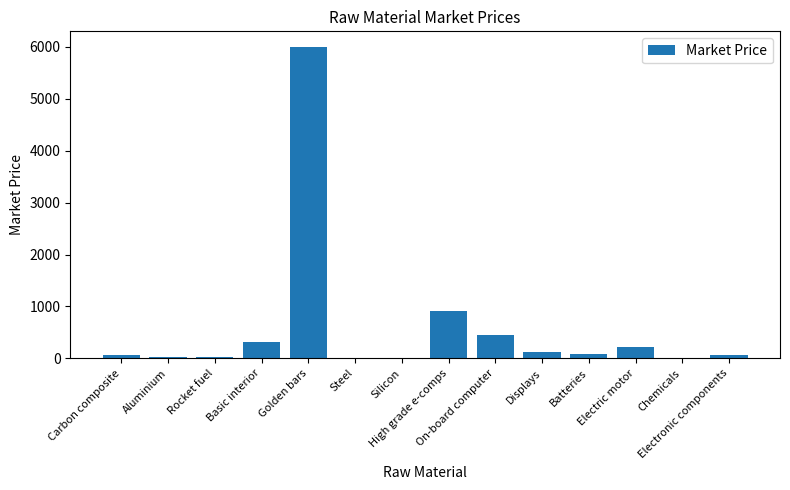

Between On-board computer and Aluminium, which is larger?

On-board computer